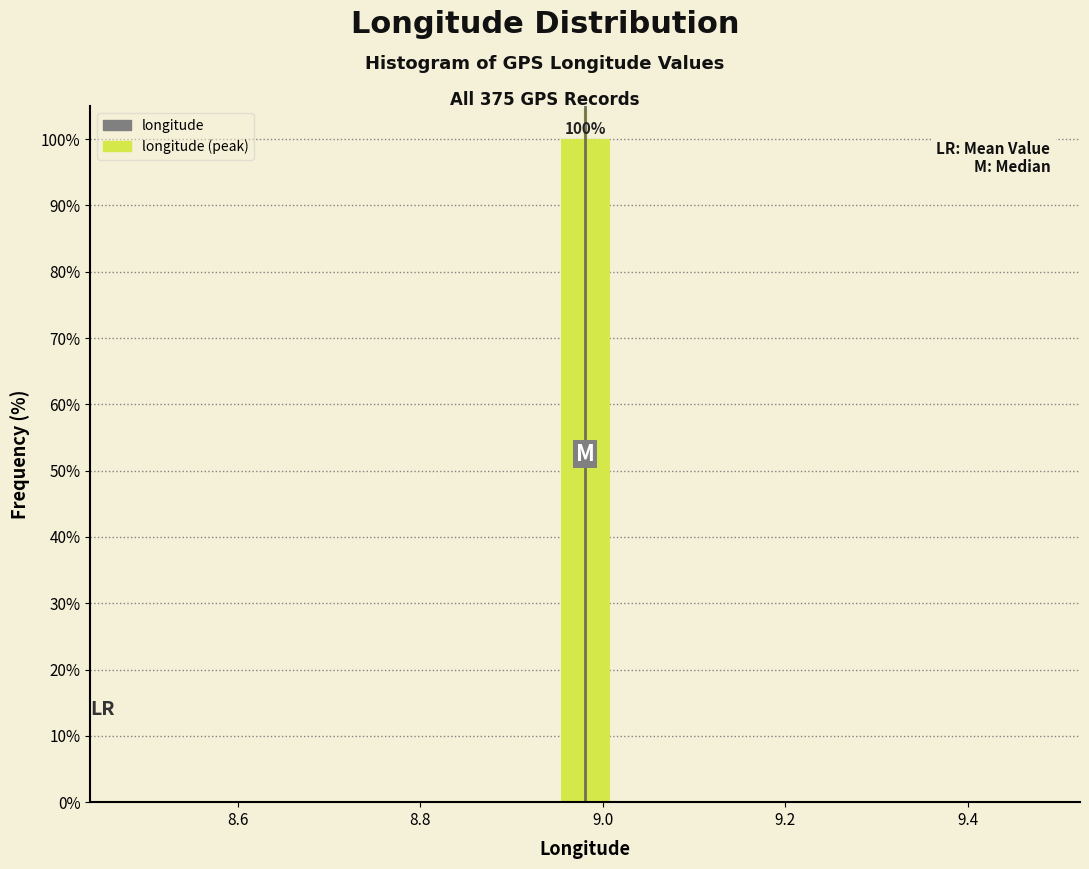

Read against the x-axis, roughly where is the centre of the tallest bar?

8.98